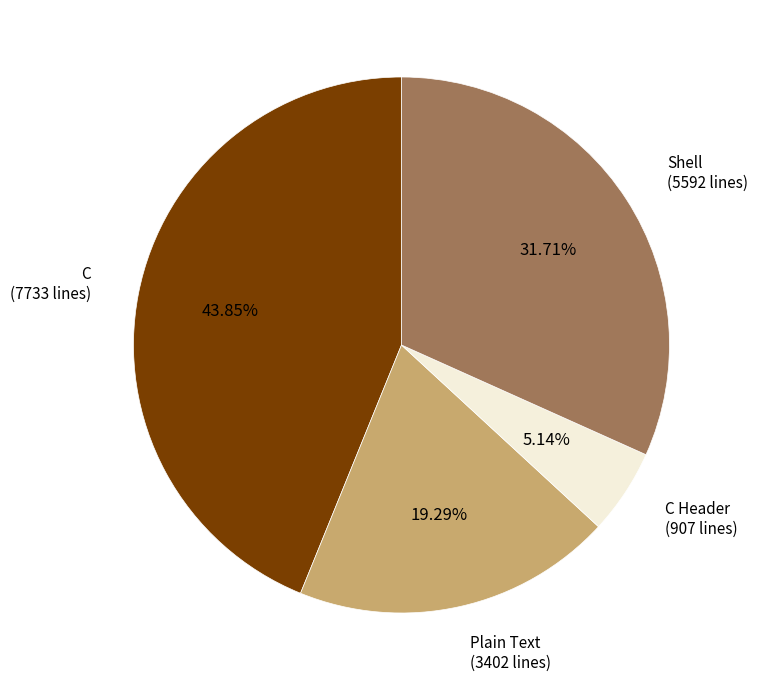

Does any single category account for the majority?

No